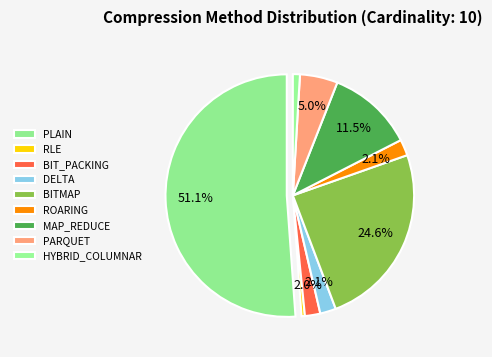

The BITMAP slice represents 25% of the pie. True or false?

True